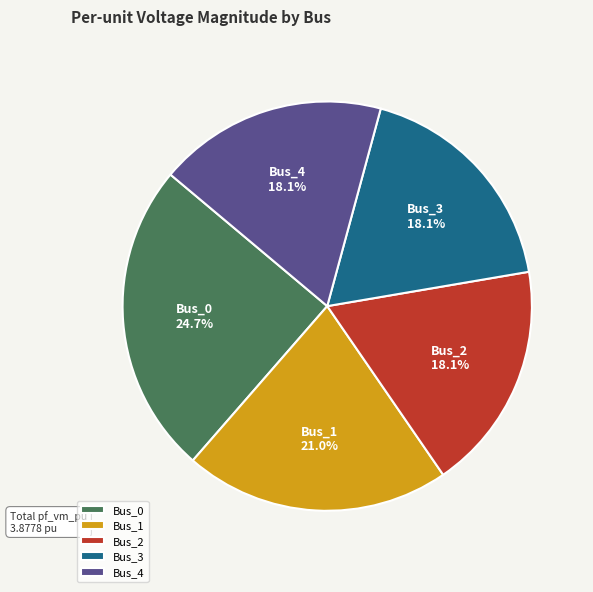

Which slice is the largest?

Bus_0